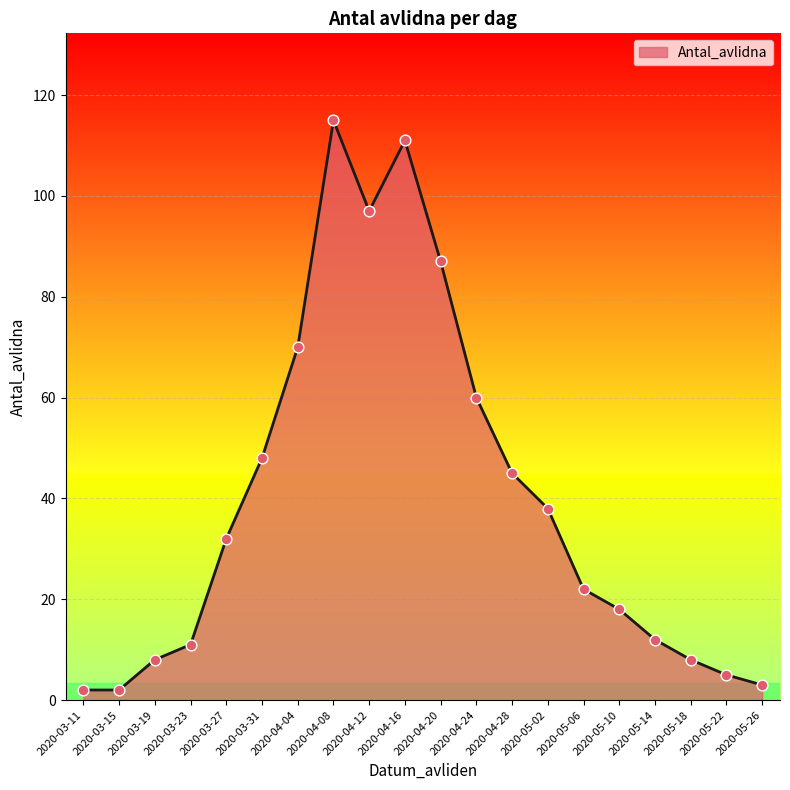

What is the change in value from 2020-04-24 to 2020-05-06?

-38